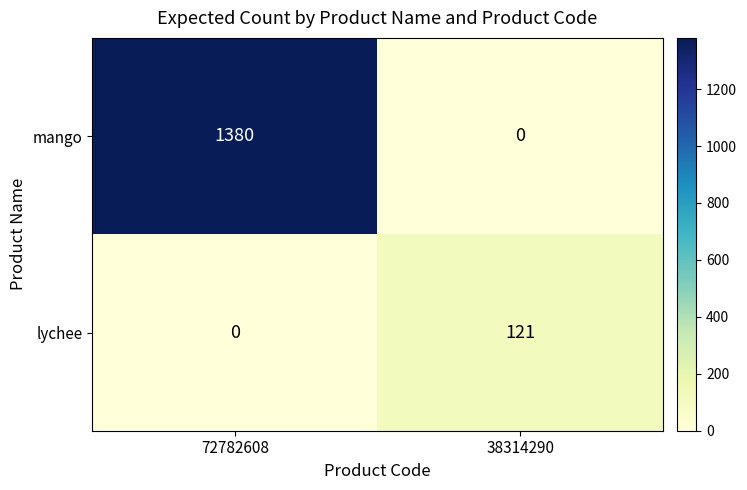

How many values in the mango series are below 1380?

1